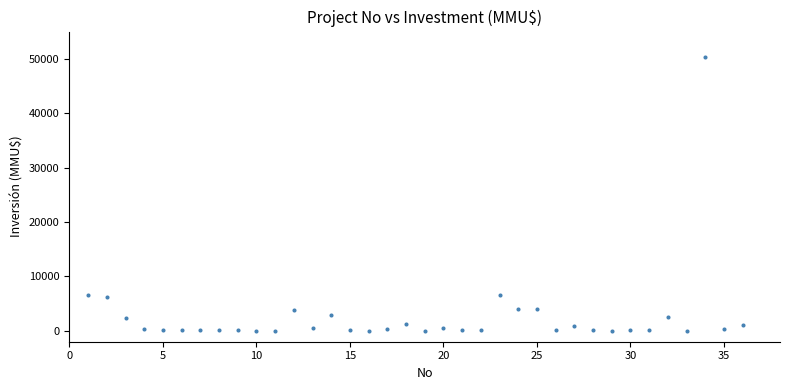

What is the range of X values (max minus min)?

35